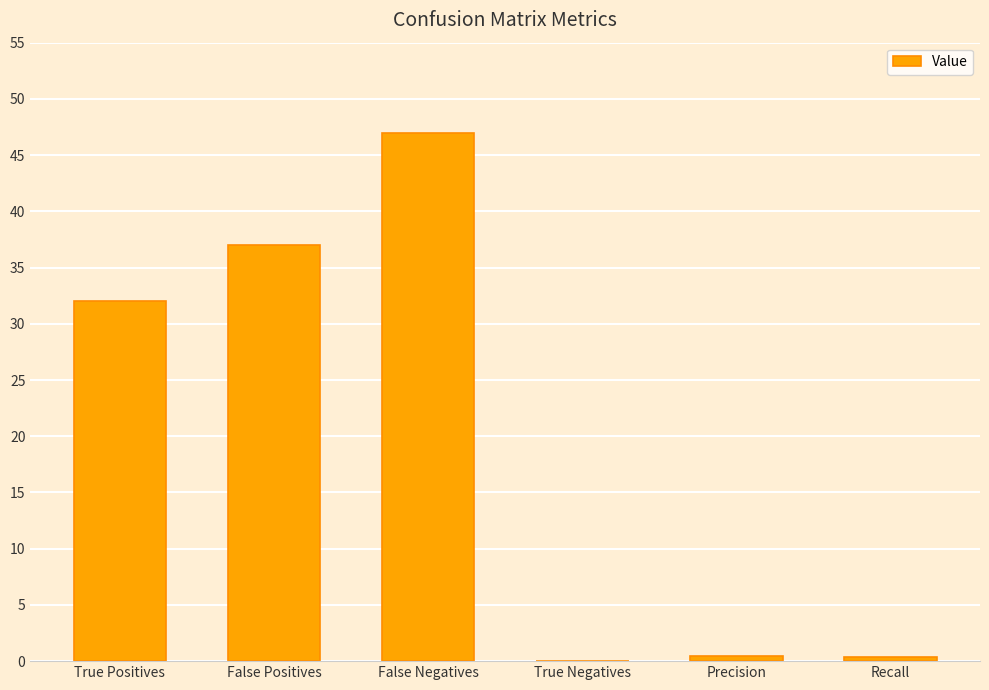

The value at True Positives is 32.0. True or false?

True